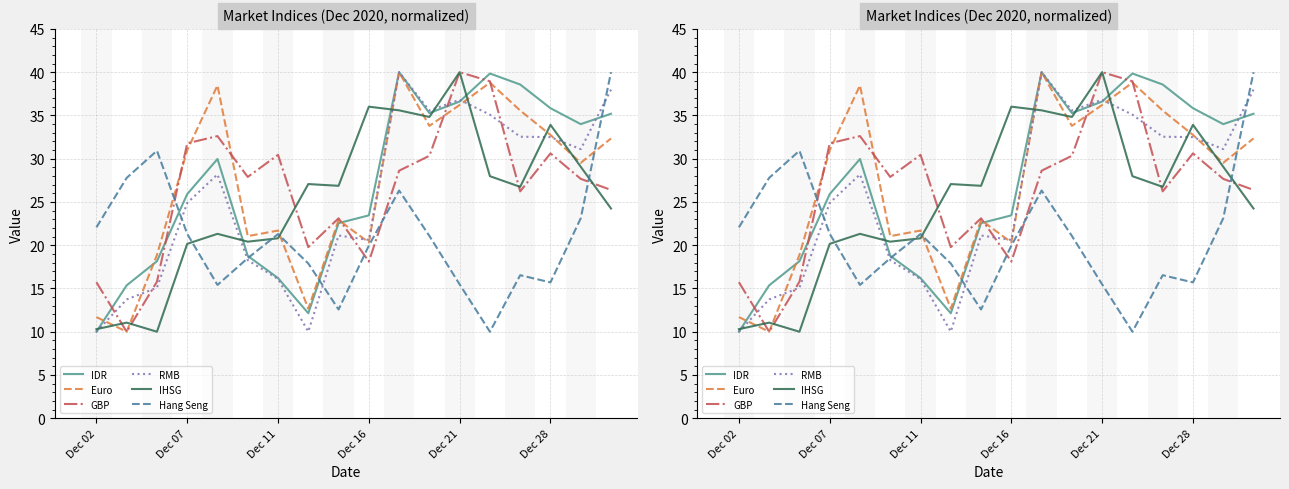

How many values in the IHSG series exceed 26?

10